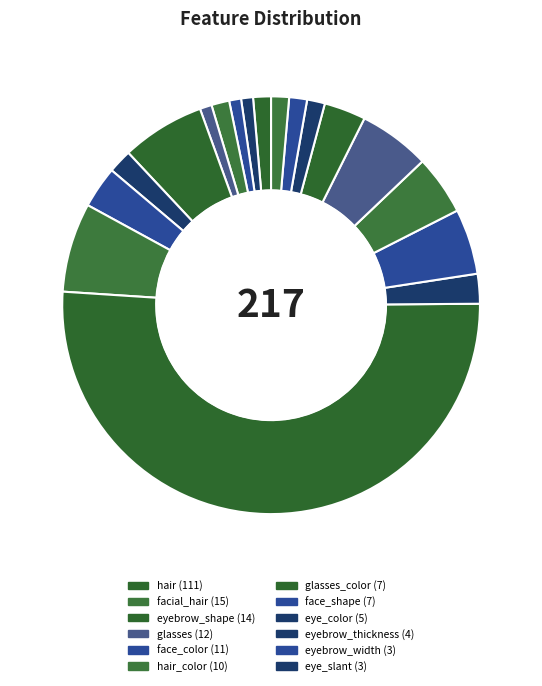

Which slice represents more than half of the pie?

hair